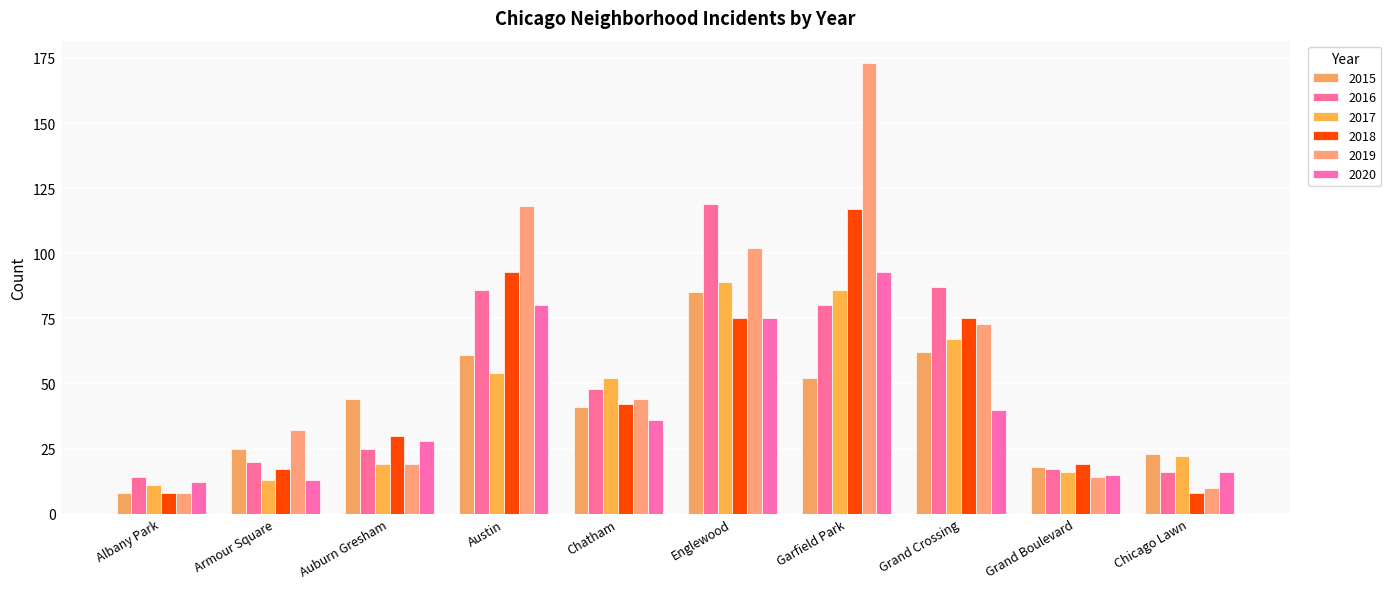

What position from the right is Chicago Lawn?

1